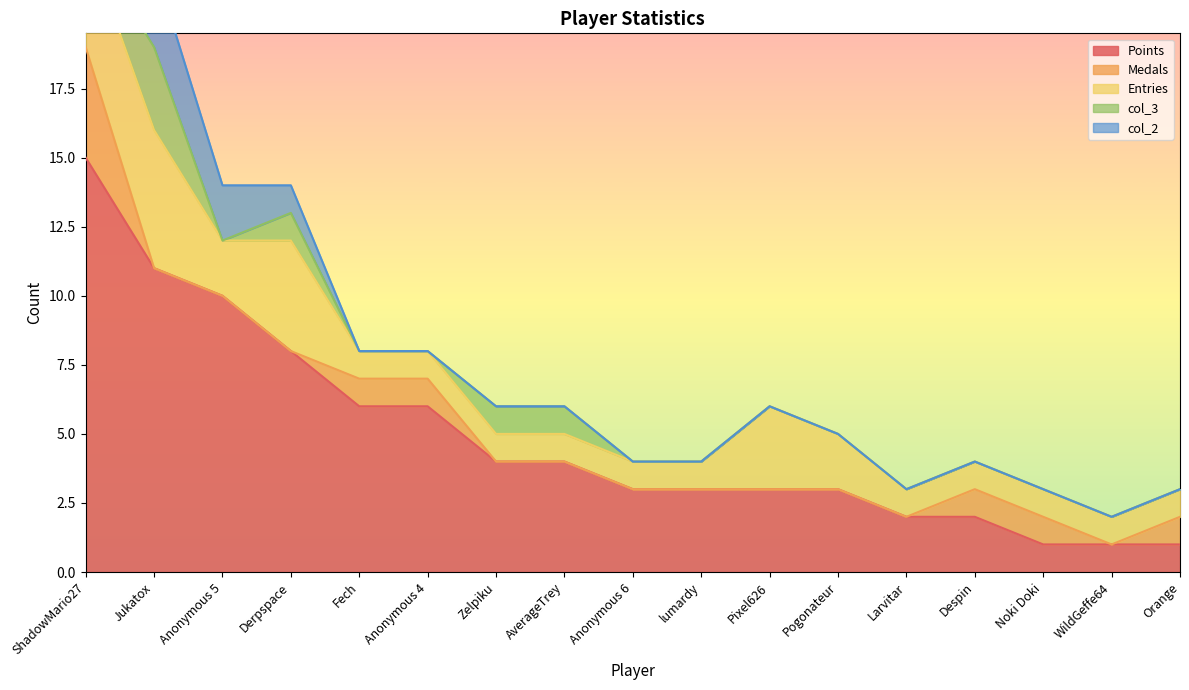

True or false: Medals and Points intersect in this chart.

False